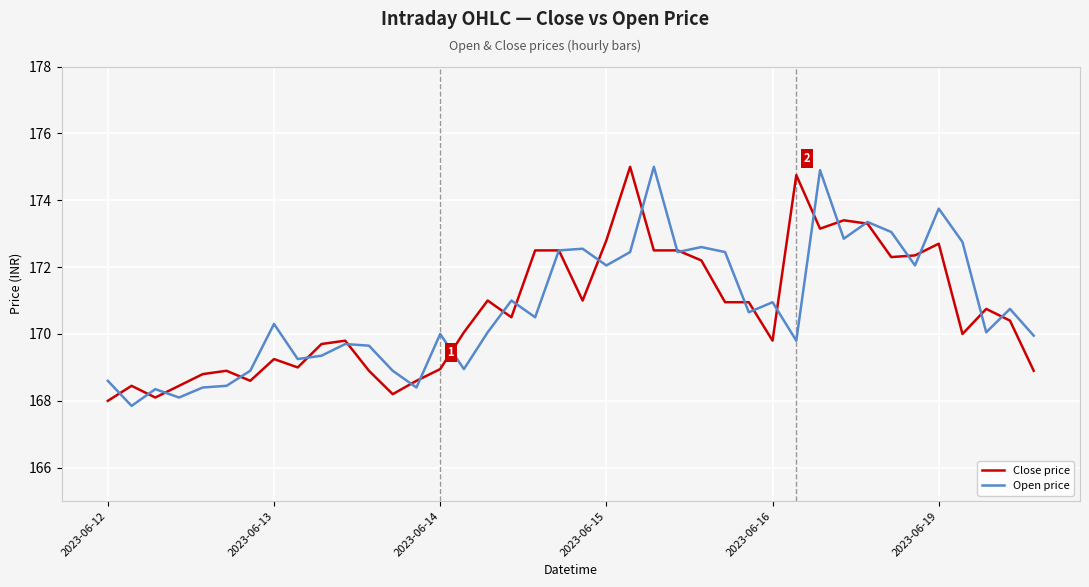

What is the maximum value shown in the chart?

175.0